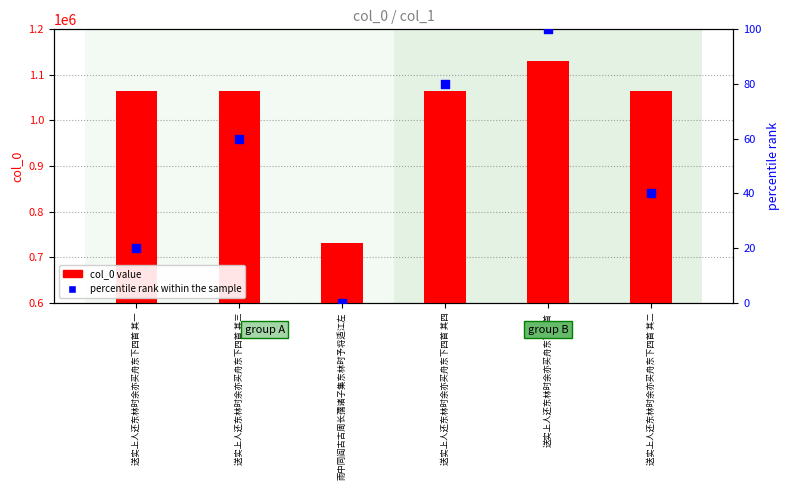

Is the value of col_0 value at 雨中同阎古古周长孺诸子集东林时予将适江左 greater than the value of percentile rank within the sample at 雨中同阎古古周长孺诸子集东林时予将适江左?

Yes